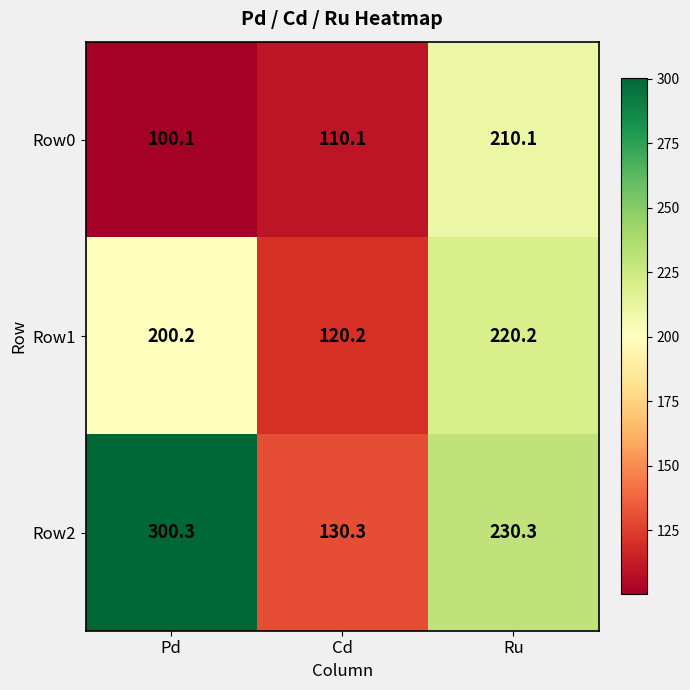

At which category is the sum across all series the highest?

Ru